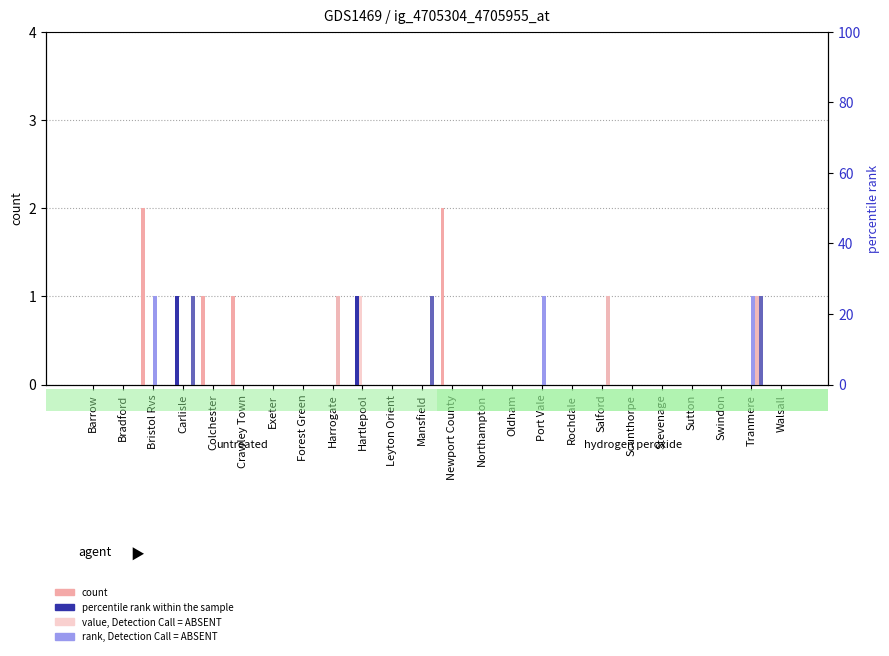

The value of X2021.10.02 at Mansfield is 1. True or false?

False